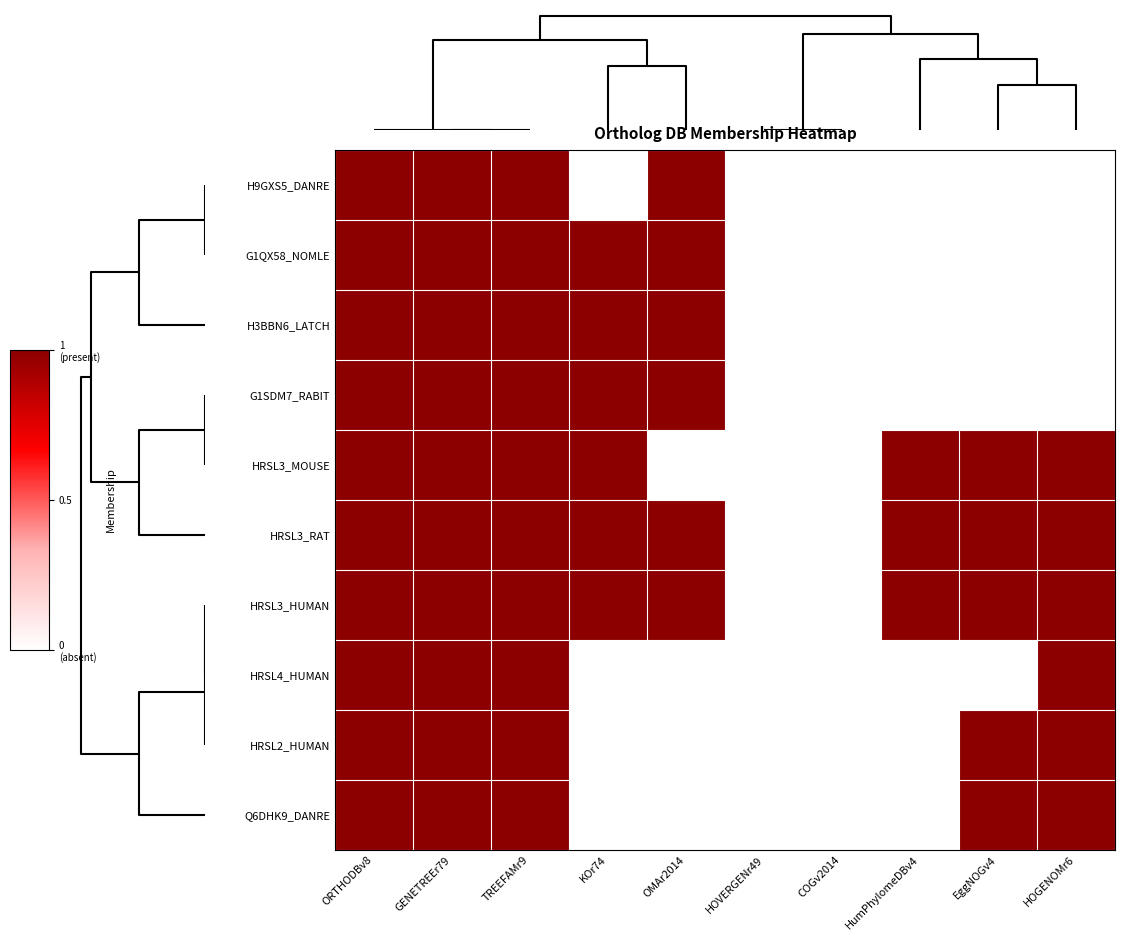

List the series in order of their peak value, highest first.

H9GXS5_DANRE, G1QX58_NOMLE, H3BBN6_LATCH, G1SDM7_RABIT, HRSL3_MOUSE, HRSL3_RAT, HRSL3_HUMAN, HRSL4_HUMAN, HRSL2_HUMAN, Q6DHK9_DANRE